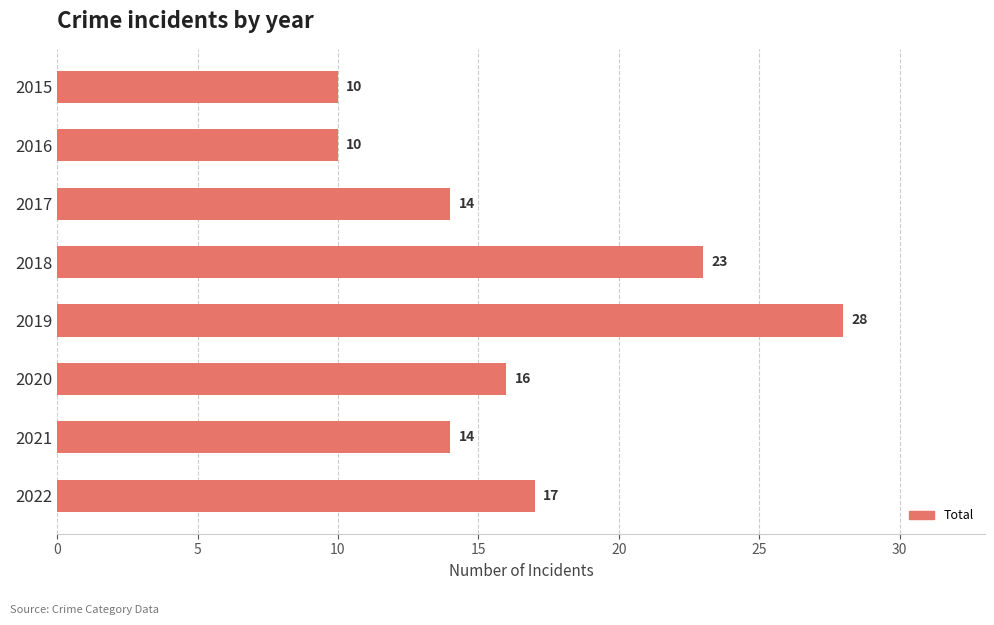

Reading top to bottom, transcribe all the data shown in this chart.

10	10	14	23	28	16	14	17